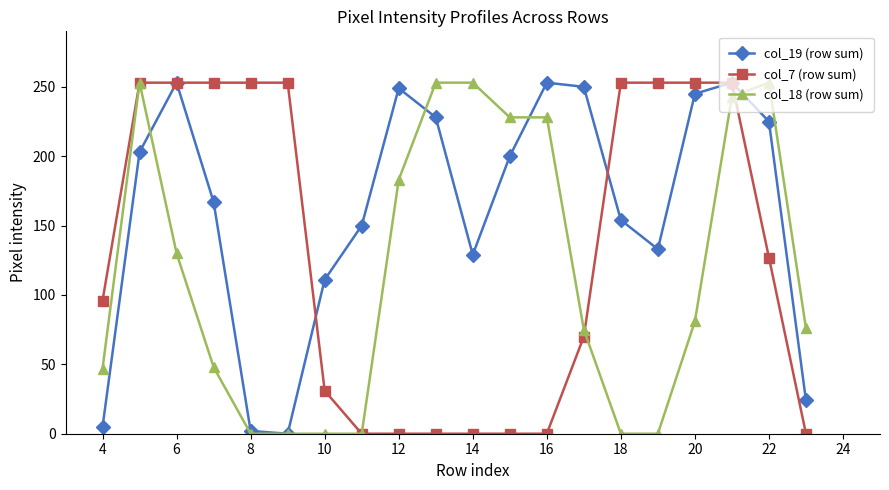

List the series in order of their overall mean, lowest first.

col_18 (row sum), col_7 (row sum), col_19 (row sum)